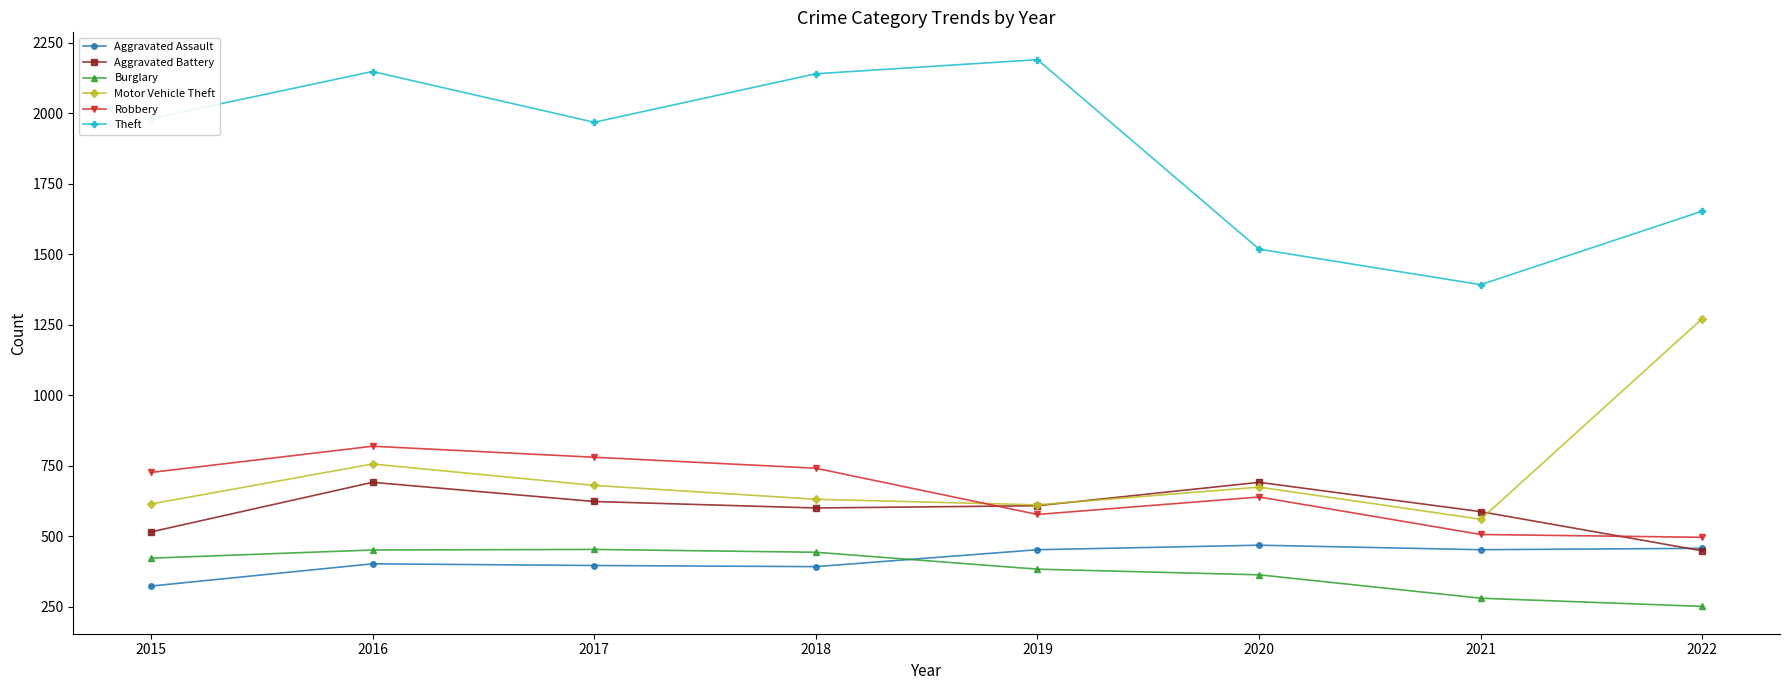

At how many categories does at least one series exceed 1643?

6